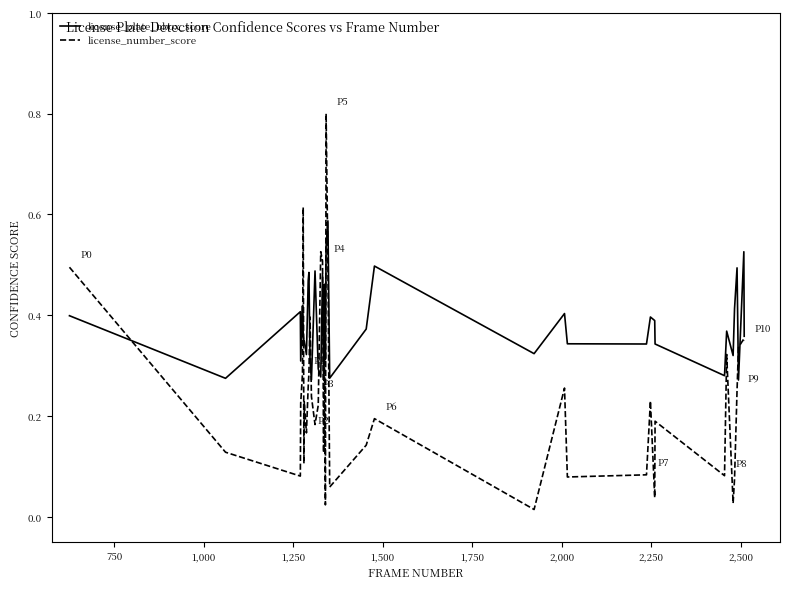

Which series has the largest range (max minus min)?

license_number_score